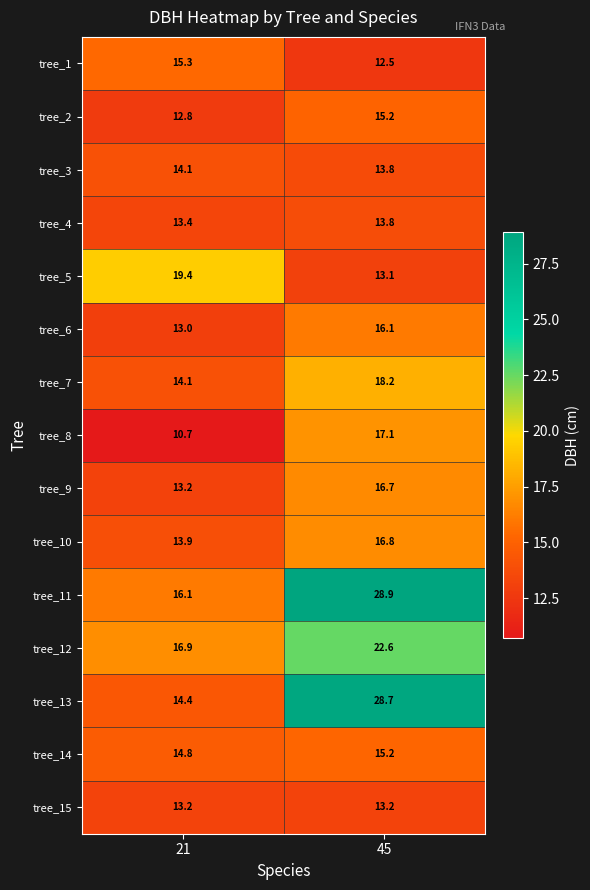

What is the total value across all series at 21?

215.3